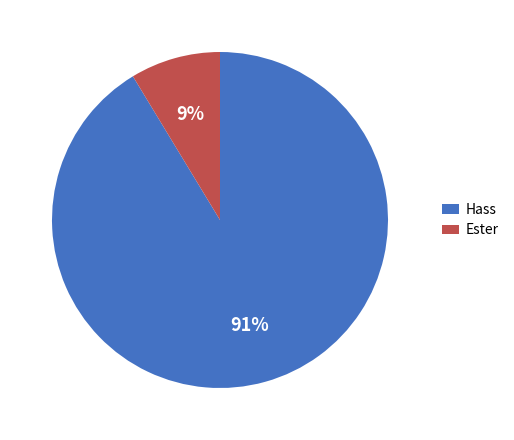

Which slice represents more than half of the pie?

Hass